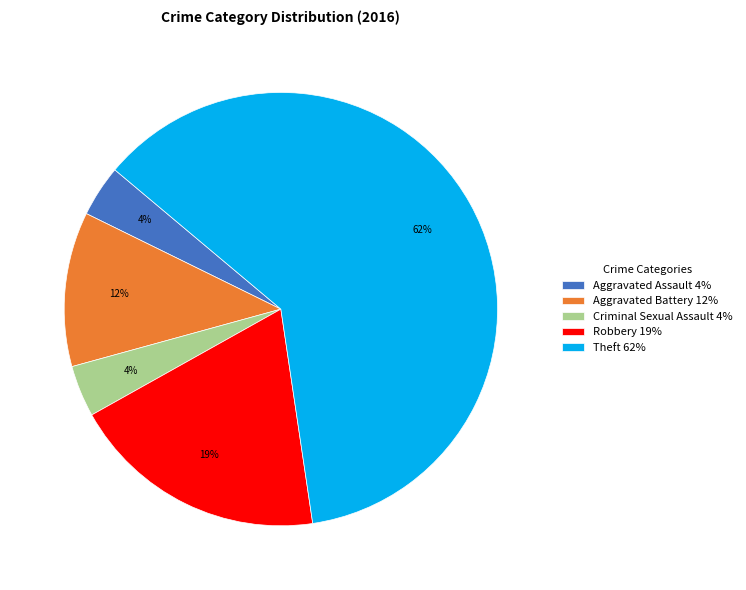

Which has a higher value, Aggravated Battery 12% or Robbery 19%?

Robbery 19%